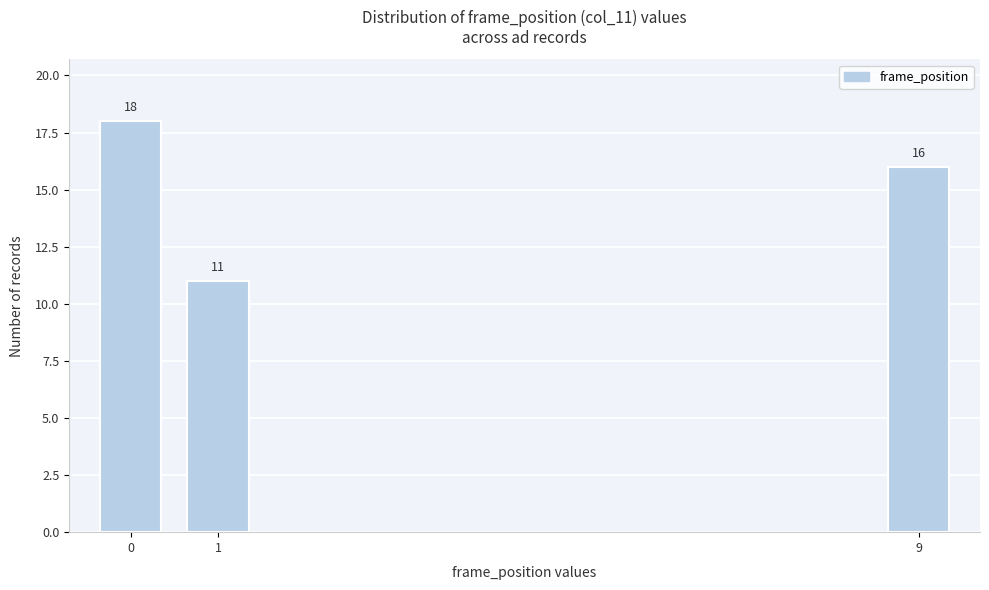

Reading left to right, transcribe all the data shown in this chart.

0=18	1=11	9=16